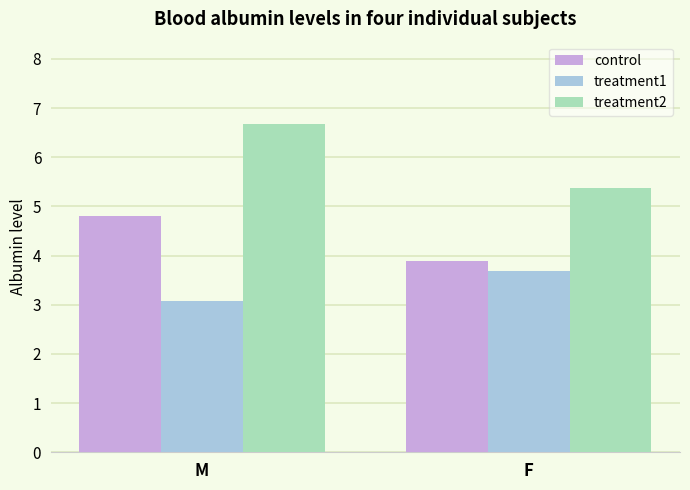

At F, list the series in order from largest to smallest.

treatment2, control, treatment1